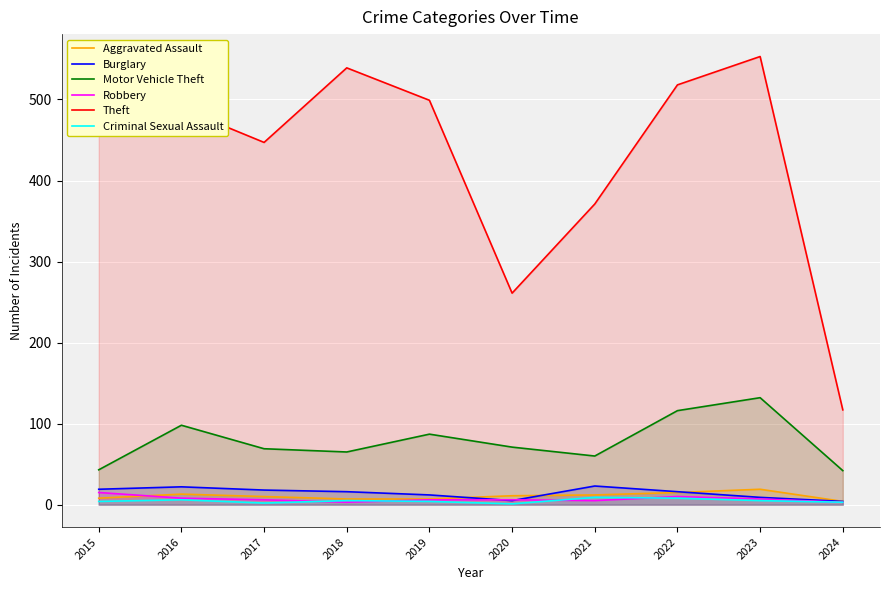

Between 2021 and 2022, which series saw the biggest shift?

Theft